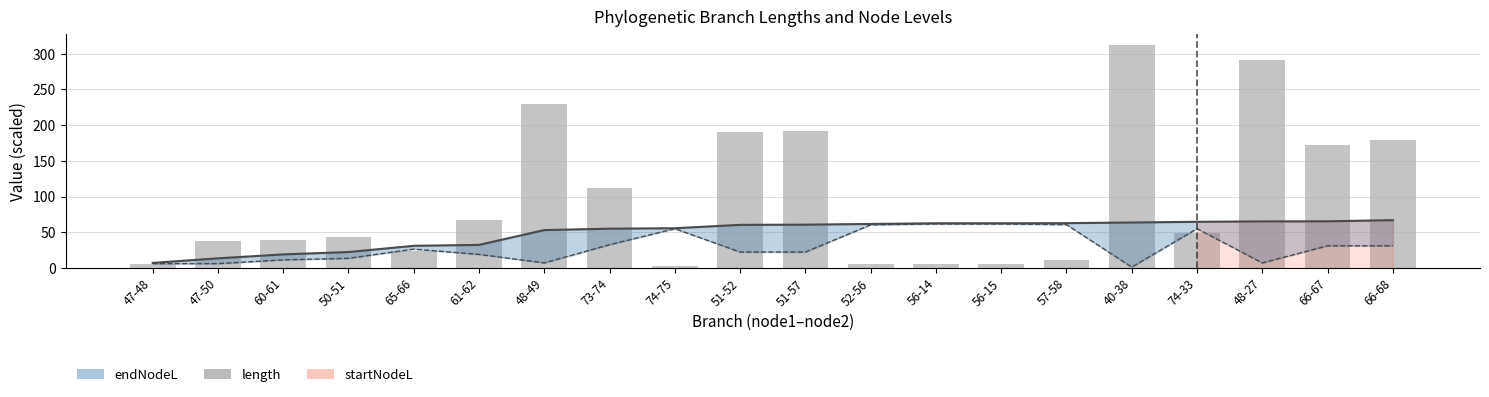

What is the average value of the length series?

98.6